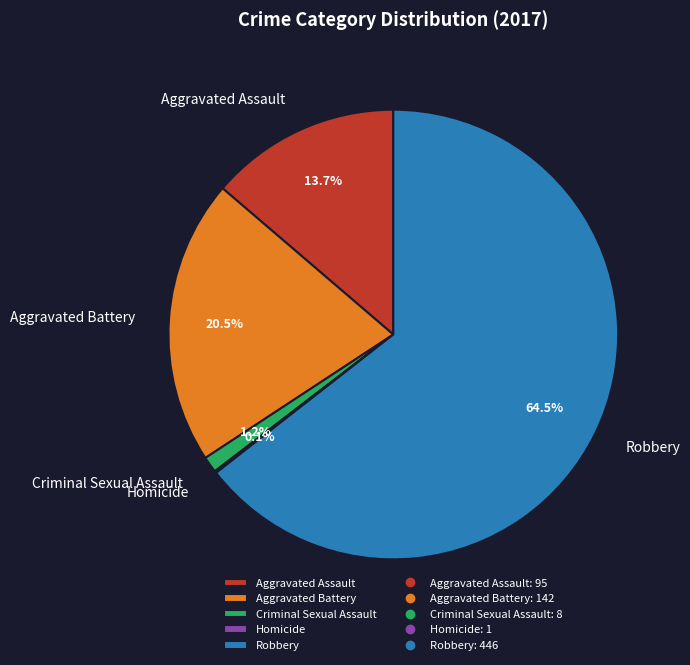

Does Robbery represent more than half of the total?

Yes